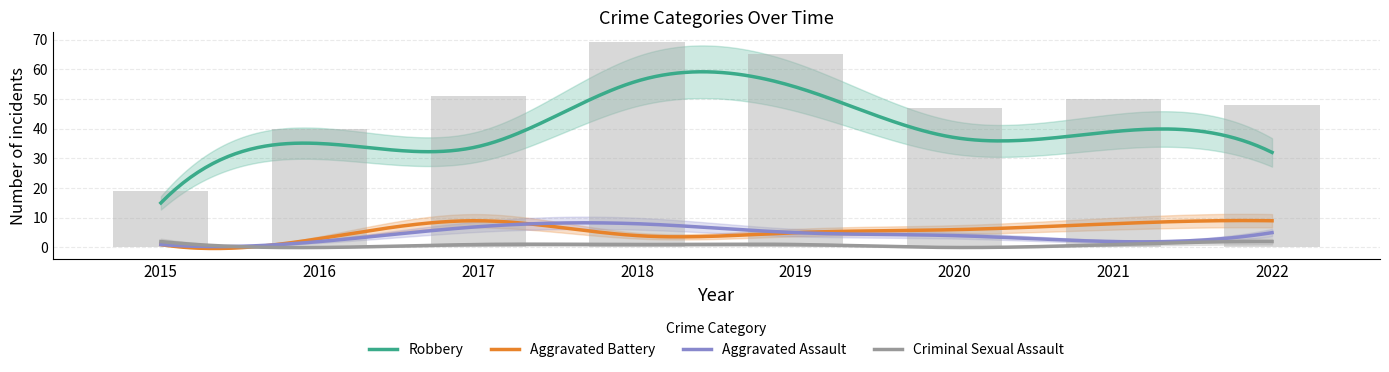

Reading left to right, list all the values displayed in this chart.

Robbery: 2015=15	2016=35	2017=34	2018=56	2019=54	2020=37	2021=39	2022=32
Aggravated Battery: 2015=1	2016=3	2017=9	2018=4	2019=5	2020=6	2021=8	2022=9
Aggravated Assault: 2015=1	2016=2	2017=7	2018=8	2019=5	2020=4	2021=2	2022=5
Criminal Sexual Assault: 2015=2	2016=0	2017=1	2018=1	2019=1	2020=0	2021=1	2022=2